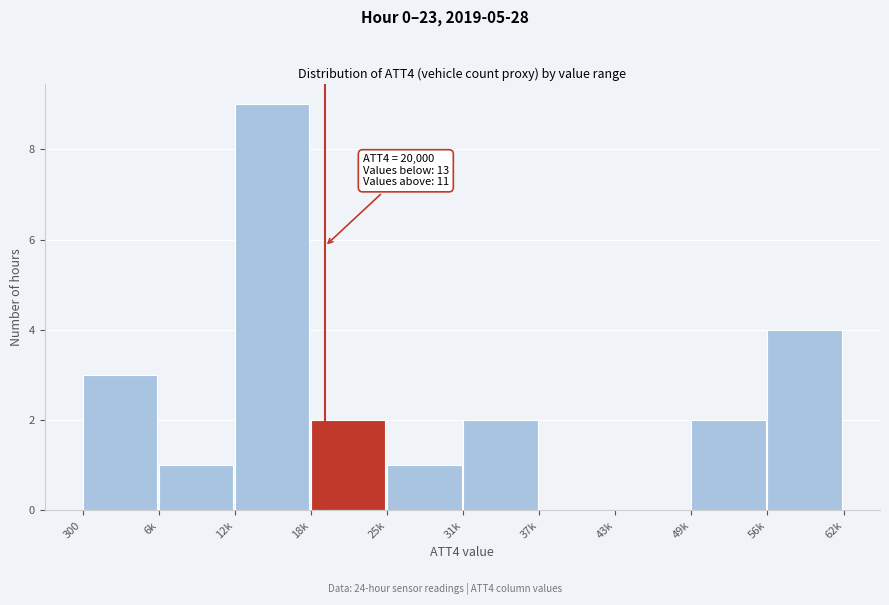

Reading left to right, transcribe all the data shown in this chart.

300=3	6k=1	12k=9	18k=2	25k=1	31k=2	37k=0	43k=0	49k=2	56k=4